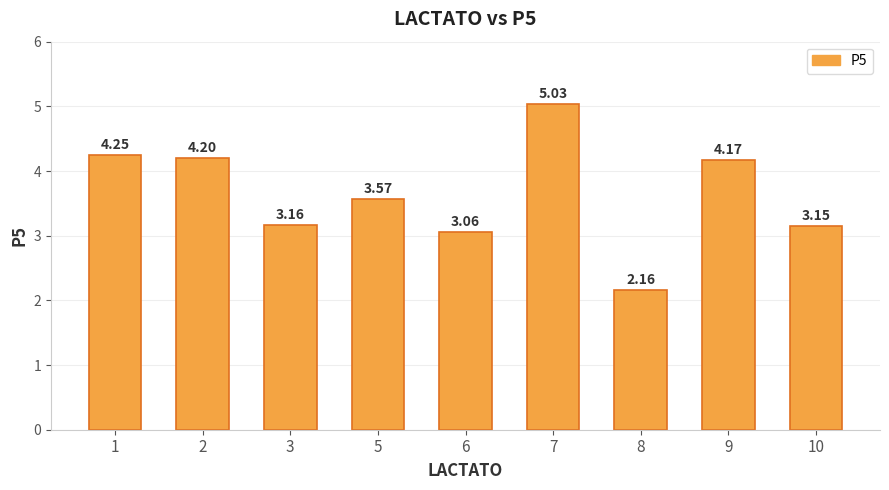

What is the difference between the values at 6 and 8?

0.9